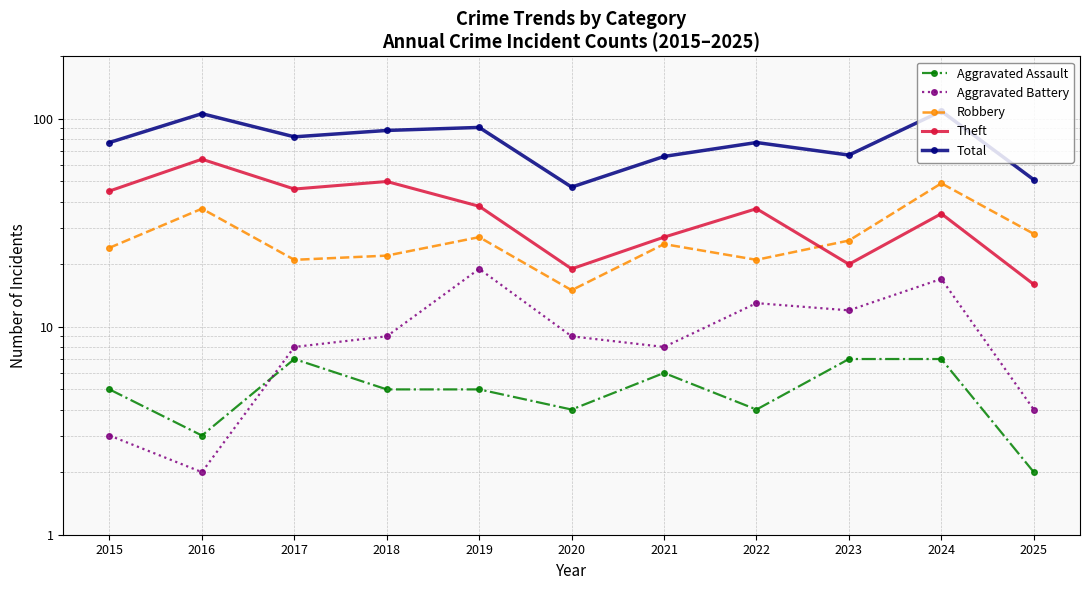

Which category has the highest value in the Aggravated Assault series?

2017